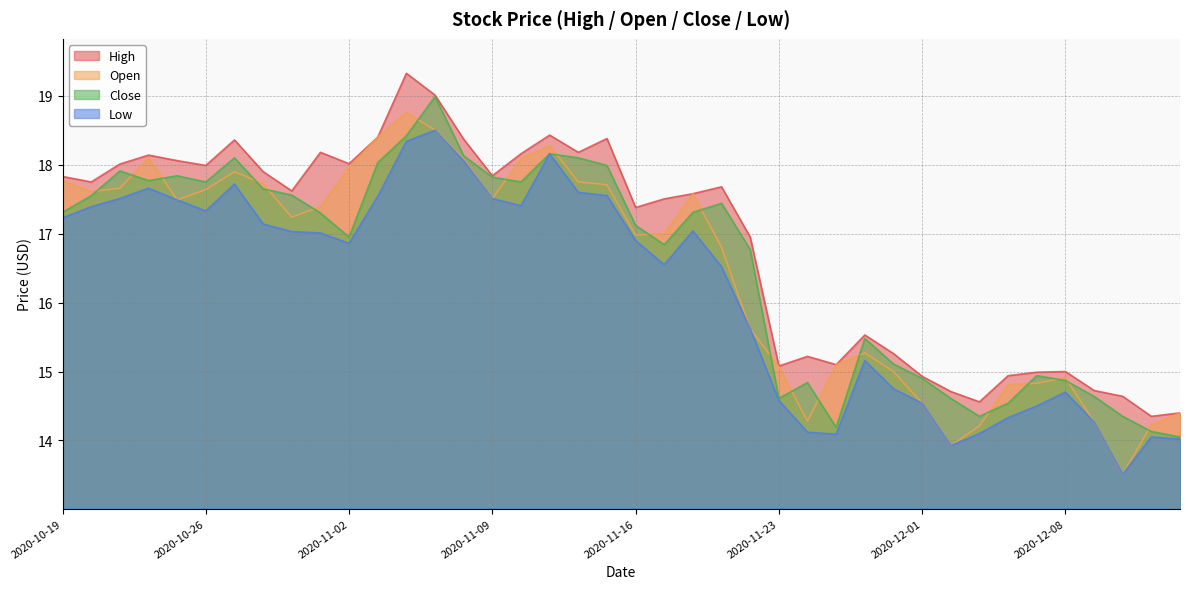

Reading left to right, extract all data points from this chart.

High: 2020-10-19=17.8	2020-10-20=17.8	2020-10-21=18.0	2020-10-22=18.1	2020-10-23=18.1	2020-10-26=18.0	2020-10-27=18.4	2020-10-28=17.9	2020-10-29=17.6	2020-10-30=18.2	2020-11-02=18.0	2020-11-03=18.4	2020-11-04=19.3	2020-11-05=19.0	2020-11-06=18.4	2020-11-09=17.8	2020-11-10=18.2	2020-11-11=18.4	2020-11-12=18.2	2020-11-13=18.4	2020-11-16=17.4	2020-11-17=17.5	2020-11-18=17.6	2020-11-19=17.7	2020-11-20=16.9	2020-11-23=15.1	2020-11-24=15.2	2020-11-25=15.1	2020-11-27=15.5	2020-11-30=15.3	2020-12-01=14.9	2020-12-02=14.7	2020-12-03=14.6	2020-12-04=14.9	2020-12-07=15.0	2020-12-08=15.0	2020-12-09=14.7	2020-12-10=14.6	2020-12-11=14.3	2020-12-14=14.4
Open: 2020-10-19=17.8	2020-10-20=17.6	2020-10-21=17.7	2020-10-22=18.1	2020-10-23=17.5	2020-10-26=17.6	2020-10-27=17.9	2020-10-28=17.7	2020-10-29=17.2	2020-10-30=17.4	2020-11-02=18.0	2020-11-03=18.4	2020-11-04=18.8	2020-11-05=18.5	2020-11-06=18.1	2020-11-09=17.5	2020-11-10=18.1	2020-11-11=18.3	2020-11-12=17.8	2020-11-13=17.7	2020-11-16=17.0	2020-11-17=17.0	2020-11-18=17.6	2020-11-19=16.8	2020-11-20=15.6	2020-11-23=15.1	2020-11-24=14.3	2020-11-25=15.1	2020-11-27=15.3	2020-11-30=15.0	2020-12-01=14.5	2020-12-02=13.9	2020-12-03=14.2	2020-12-04=14.8	2020-12-07=14.8	2020-12-08=14.9	2020-12-09=14.3	2020-12-10=13.5	2020-12-11=14.2	2020-12-14=14.4
Close: 2020-10-19=17.3	2020-10-20=17.6	2020-10-21=17.9	2020-10-22=17.8	2020-10-23=17.8	2020-10-26=17.8	2020-10-27=18.1	2020-10-28=17.6	2020-10-29=17.6	2020-10-30=17.3	2020-11-02=16.9	2020-11-03=18.0	2020-11-04=18.4	2020-11-05=19.0	2020-11-06=18.1	2020-11-09=17.8	2020-11-10=17.8	2020-11-11=18.2	2020-11-12=18.1	2020-11-13=18.0	2020-11-16=17.1	2020-11-17=16.8	2020-11-18=17.3	2020-11-19=17.4	2020-11-20=16.8	2020-11-23=14.6	2020-11-24=14.8	2020-11-25=14.2	2020-11-27=15.5	2020-11-30=15.1	2020-12-01=14.9	2020-12-02=14.6	2020-12-03=14.3	2020-12-04=14.5	2020-12-07=14.9	2020-12-08=14.9	2020-12-09=14.6	2020-12-10=14.3	2020-12-11=14.1	2020-12-14=14.1
Low: 2020-10-19=17.2	2020-10-20=17.4	2020-10-21=17.5	2020-10-22=17.7	2020-10-23=17.5	2020-10-26=17.3	2020-10-27=17.7	2020-10-28=17.1	2020-10-29=17.0	2020-10-30=17.0	2020-11-02=16.9	2020-11-03=17.5	2020-11-04=18.3	2020-11-05=18.5	2020-11-06=18.1	2020-11-09=17.5	2020-11-10=17.4	2020-11-11=18.2	2020-11-12=17.6	2020-11-13=17.6	2020-11-16=16.9	2020-11-17=16.6	2020-11-18=17.0	2020-11-19=16.5	2020-11-20=15.6	2020-11-23=14.6	2020-11-24=14.1	2020-11-25=14.1	2020-11-27=15.2	2020-11-30=14.8	2020-12-01=14.5	2020-12-02=13.9	2020-12-03=14.1	2020-12-04=14.3	2020-12-07=14.5	2020-12-08=14.7	2020-12-09=14.3	2020-12-10=13.5	2020-12-11=14.1	2020-12-14=14.0